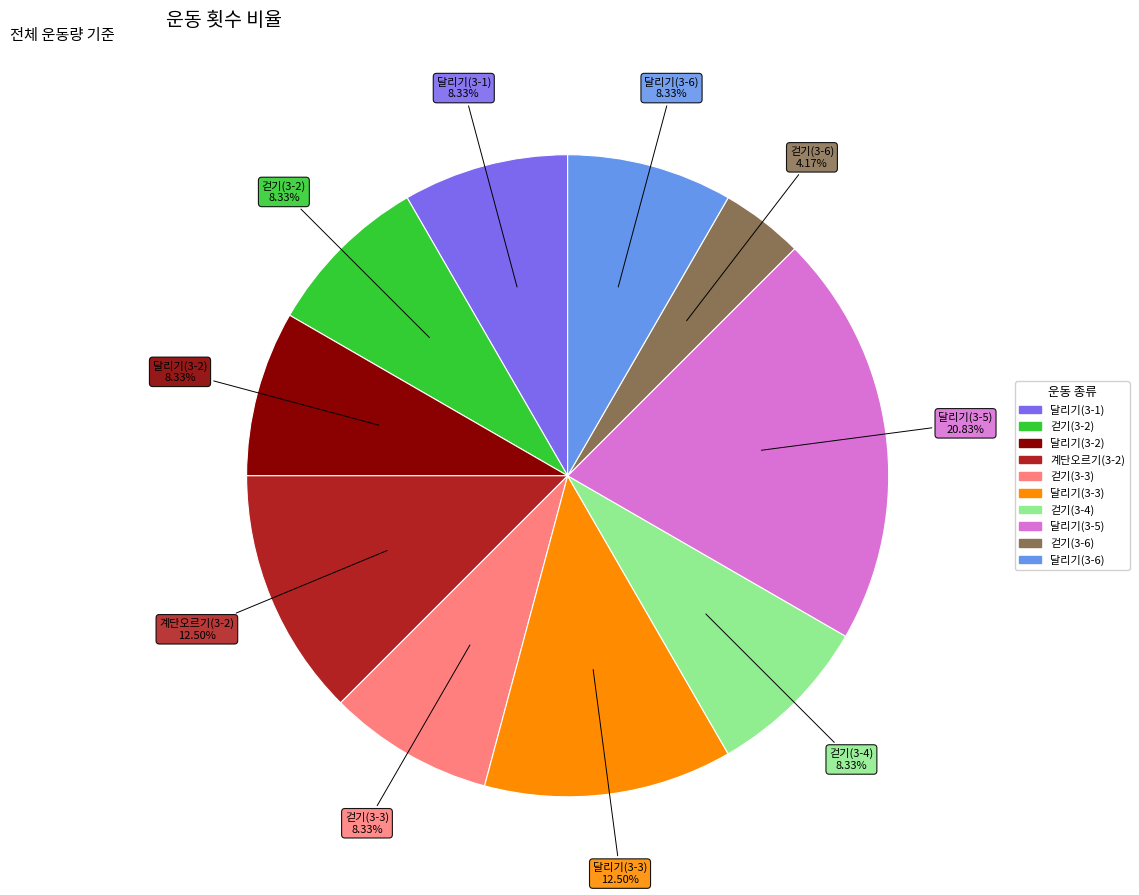

To the nearest percent, what is the combined percentage of 계단오르기(3-2) and 걷기(3-4)?

21%